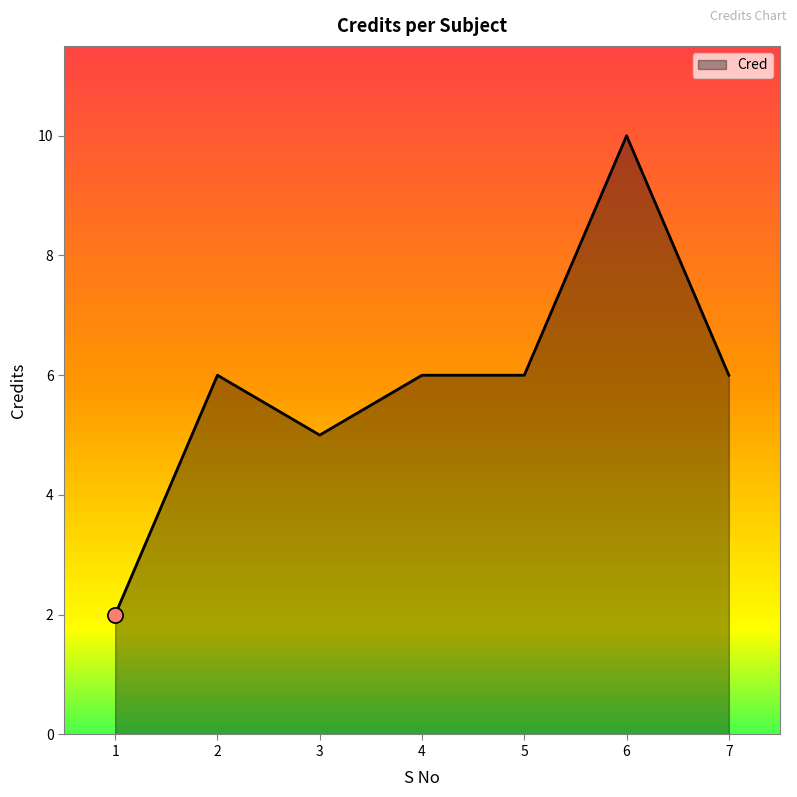

Which has a higher value, 2 or 1?

2